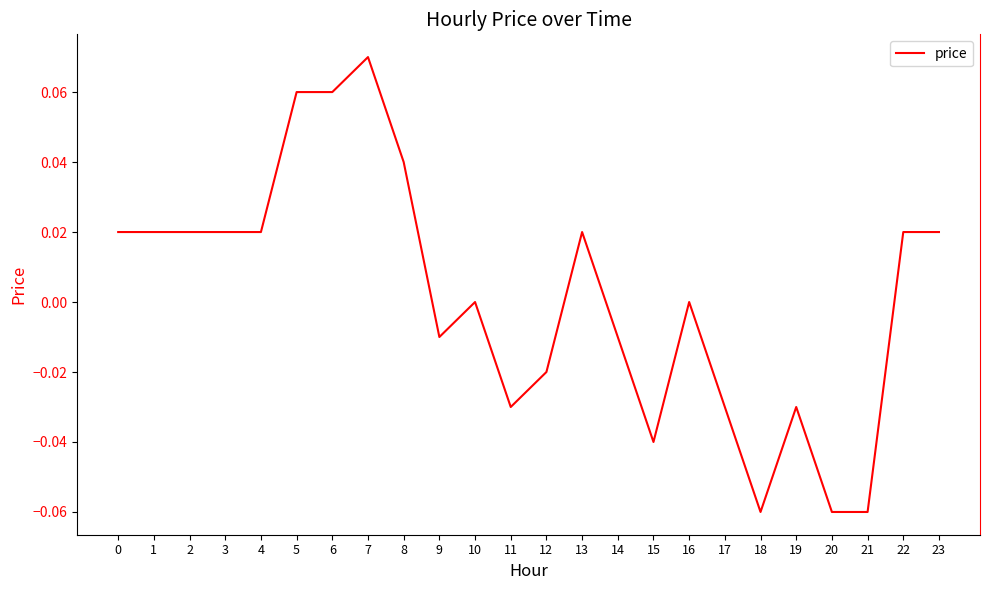

The value at 9 is -0.0. True or false?

True